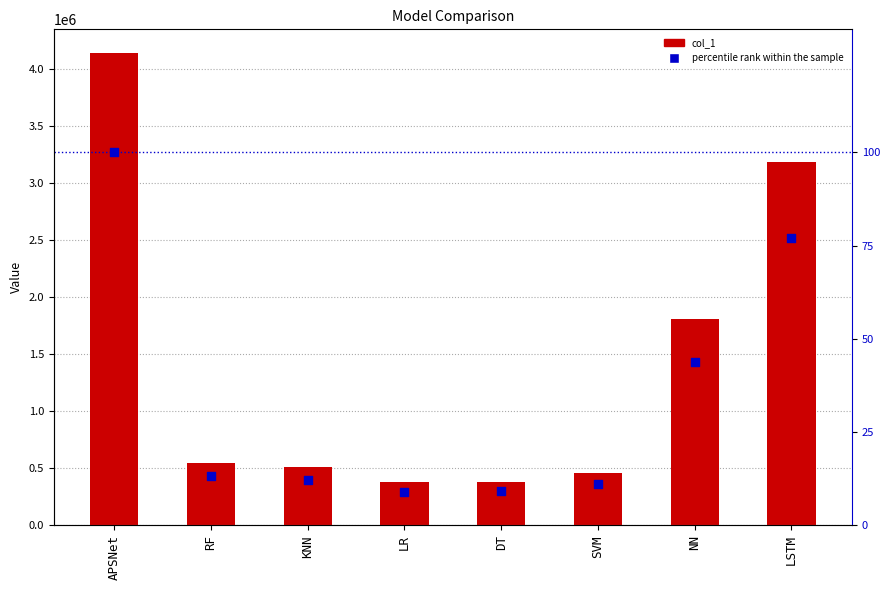

Is the value of col_1 at LSTM greater than the value of percentile rank within the sample at APSNet?

Yes